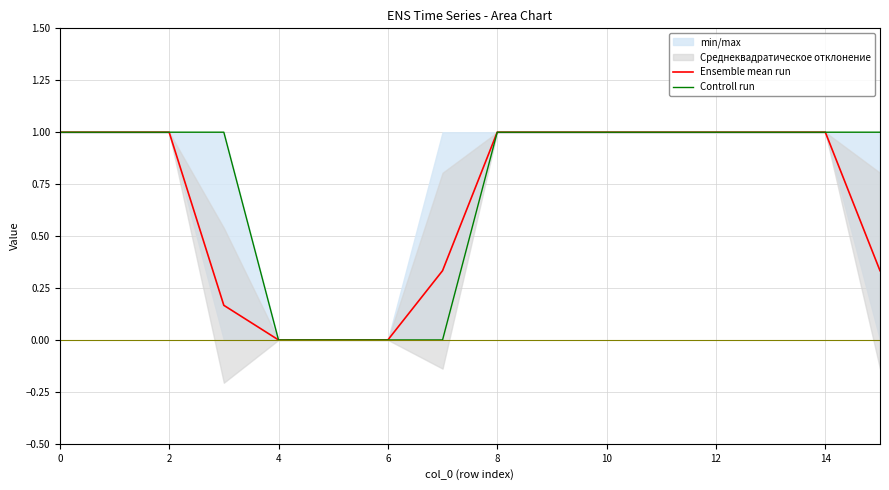

At how many categories does at least one series exceed 0?

13